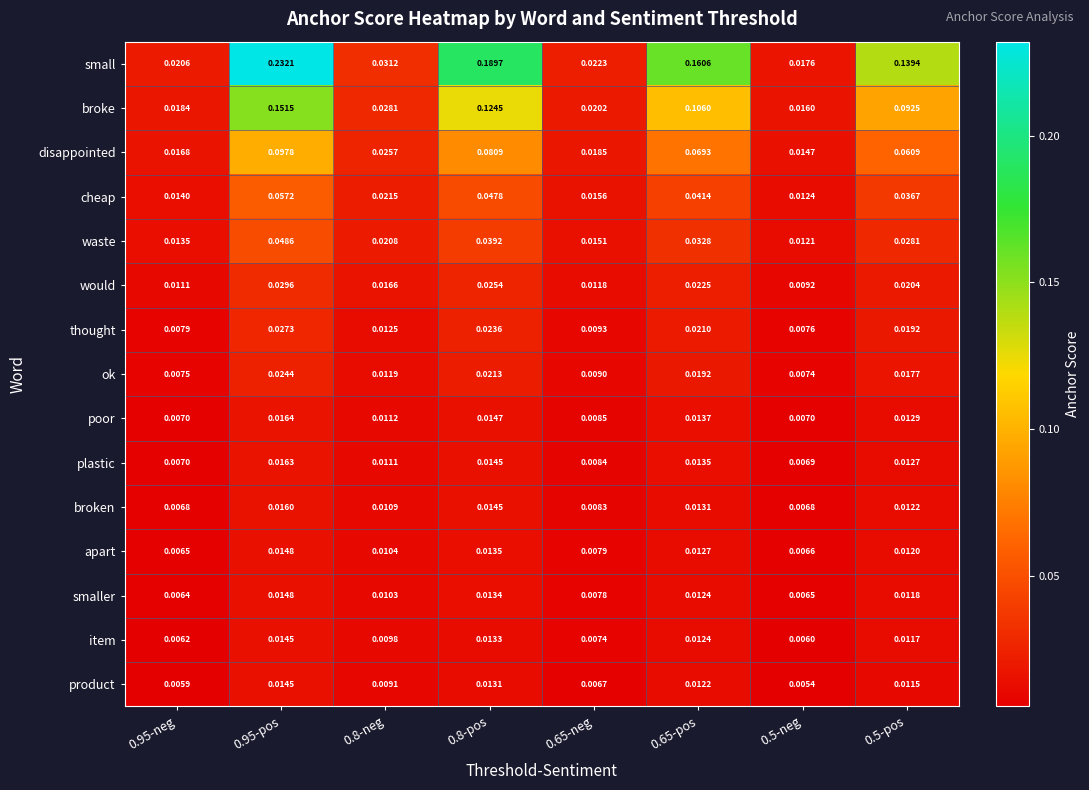

Rank the series at 0.8-neg from highest to lowest value.

small, broke, disappointed, cheap, waste, would, thought, ok, poor, plastic, broken, apart, smaller, item, product